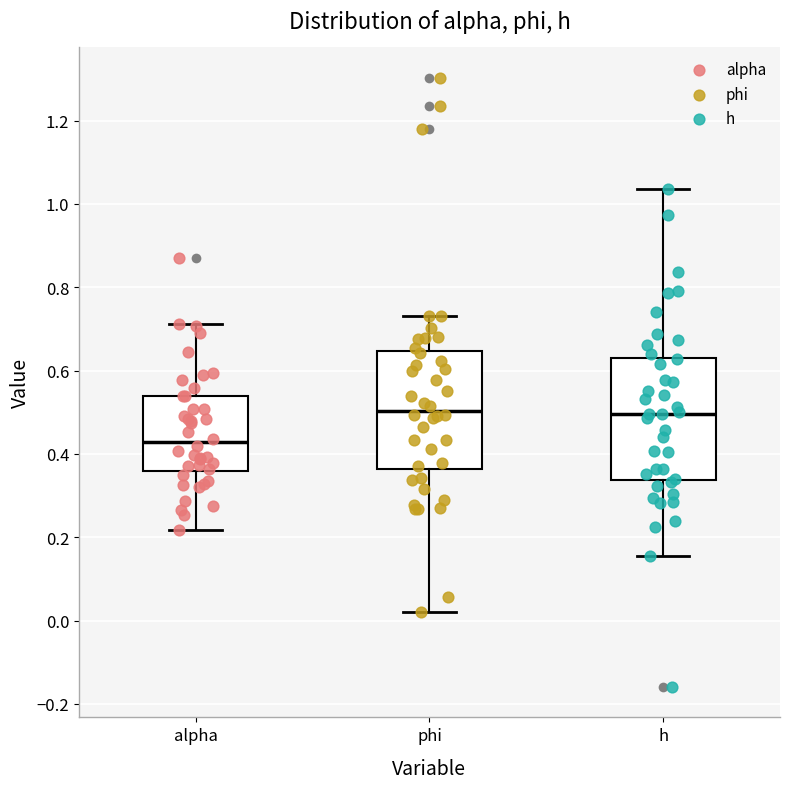

Reading left to right, transcribe this box plot: for each box, give where its median line is, the range the box spans, and where its two whiskers end, as read against the y-axis. The values are not printed on the chart, so give them approximately, as read against the axis.

alpha: median 0.42, box 0.36 to 0.54, whiskers 0.22 to 0.72
phi: median 0.50, box 0.36 to 0.64, whiskers 0.02 to 0.74
h: median 0.50, box 0.34 to 0.64, whiskers 0.16 to 1.04